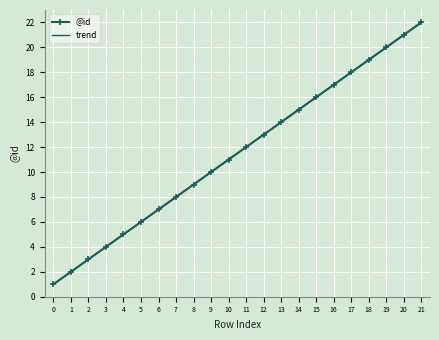

Reading right to left, extract all data points from this chart.

21=22	20=21	19=20	18=19	17=18	16=17	15=16	14=15	13=14	12=13	11=12	10=11	9=10	8=9	7=8	6=7	5=6	4=5	3=4	2=3	1=2	0=1